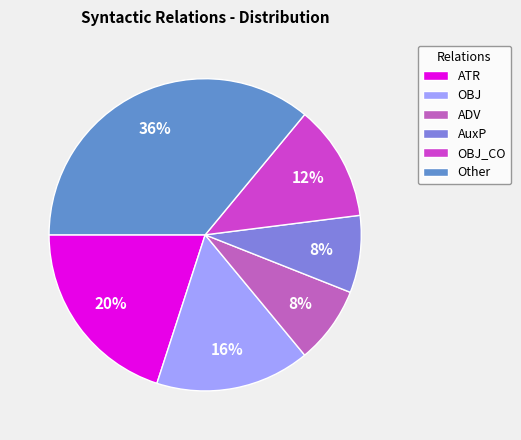

To the nearest percent, what portion does OBJ represent?

16%